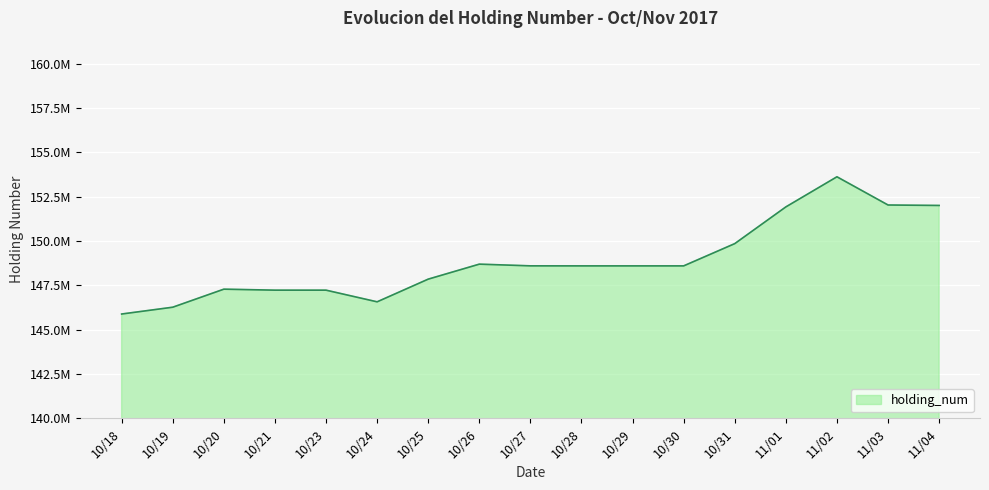

What is the difference between the second highest and minimum values?

6152000